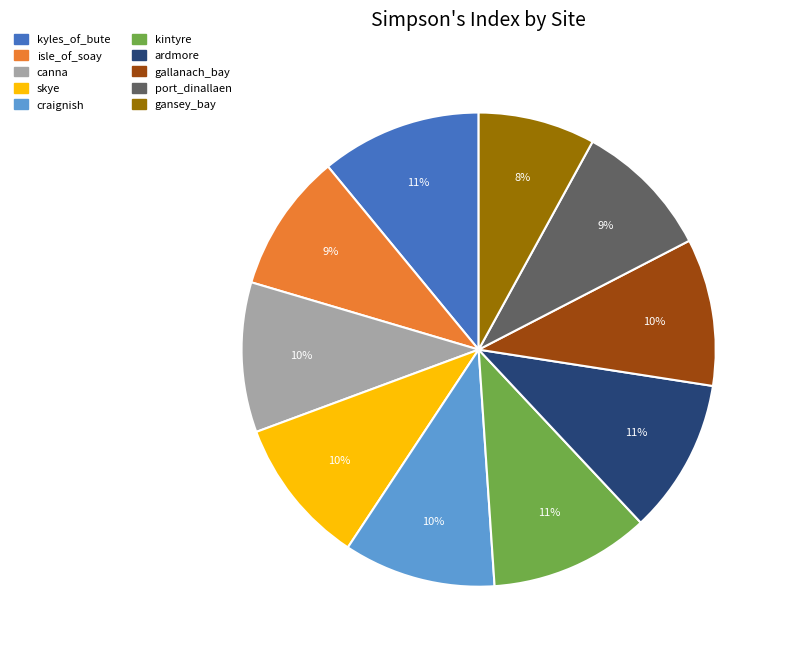

Which has a higher value, port_dinallaen or craignish?

craignish